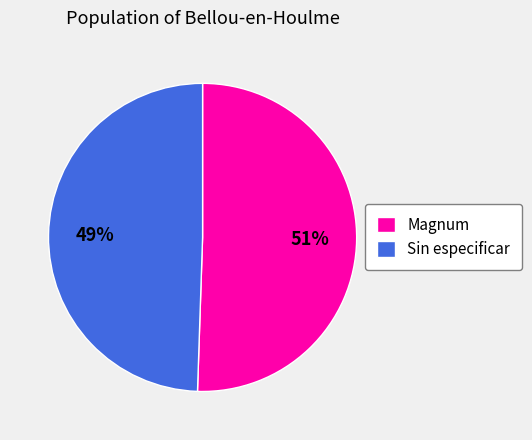

Is it true that Magnum is 51% of the pie?

True